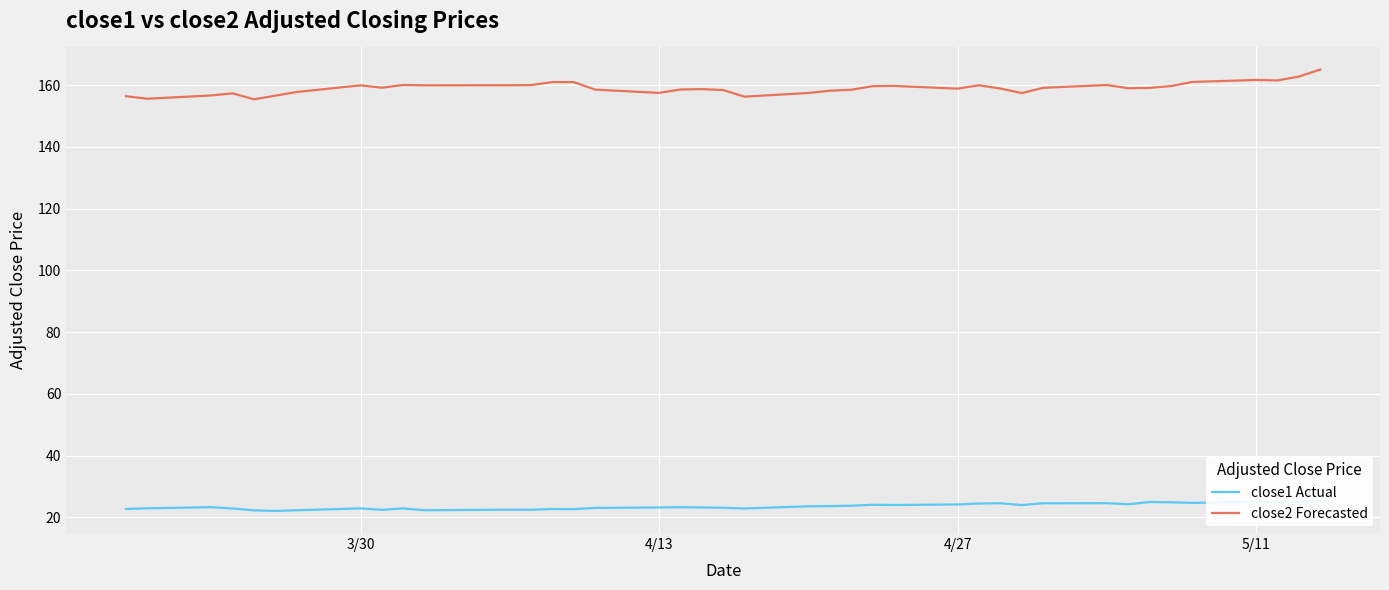

What is the maximum value for close1 Actual?

25.2